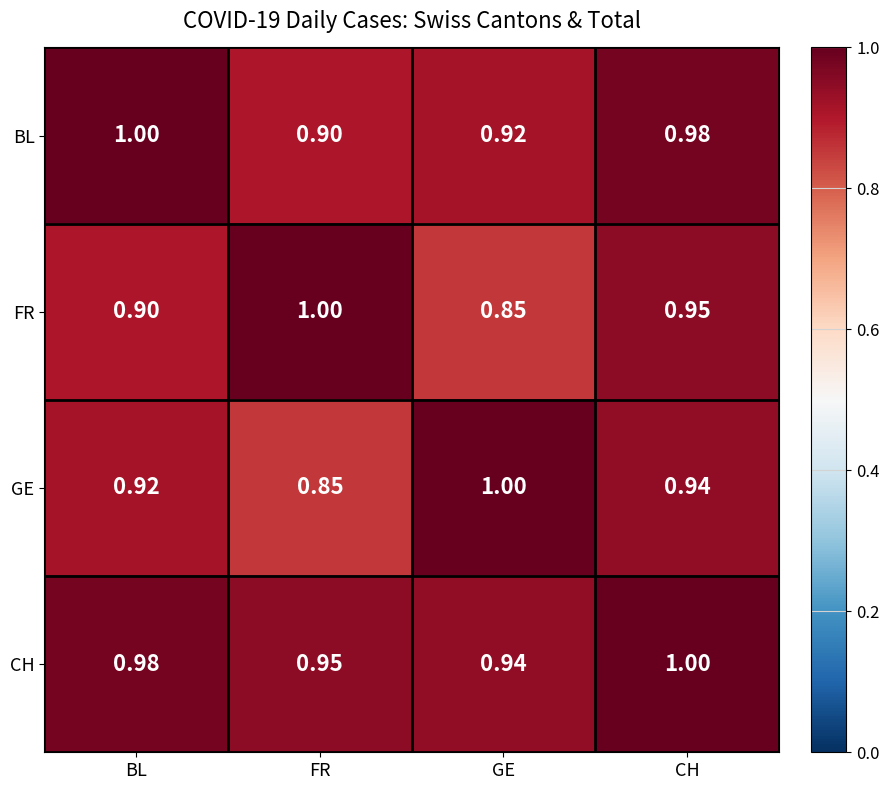

Between GE and CH, which series saw the biggest shift?

FR